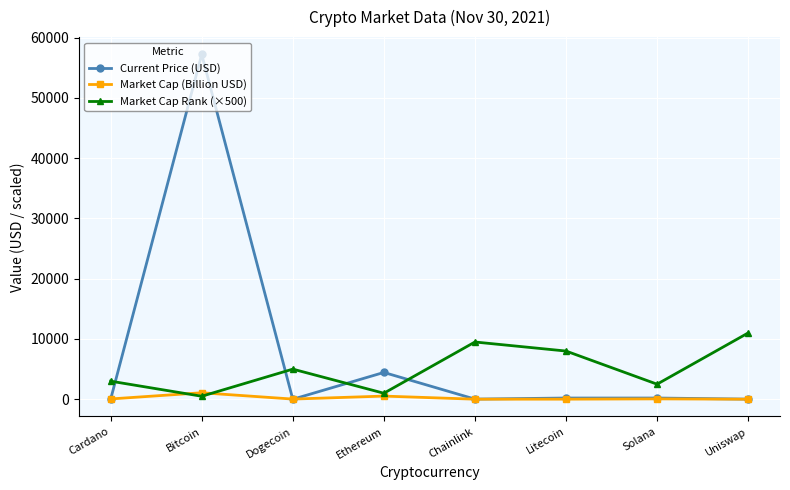

True or false: Market Cap Rank (×500) has a value of 2595.6 at Litecoin.

False